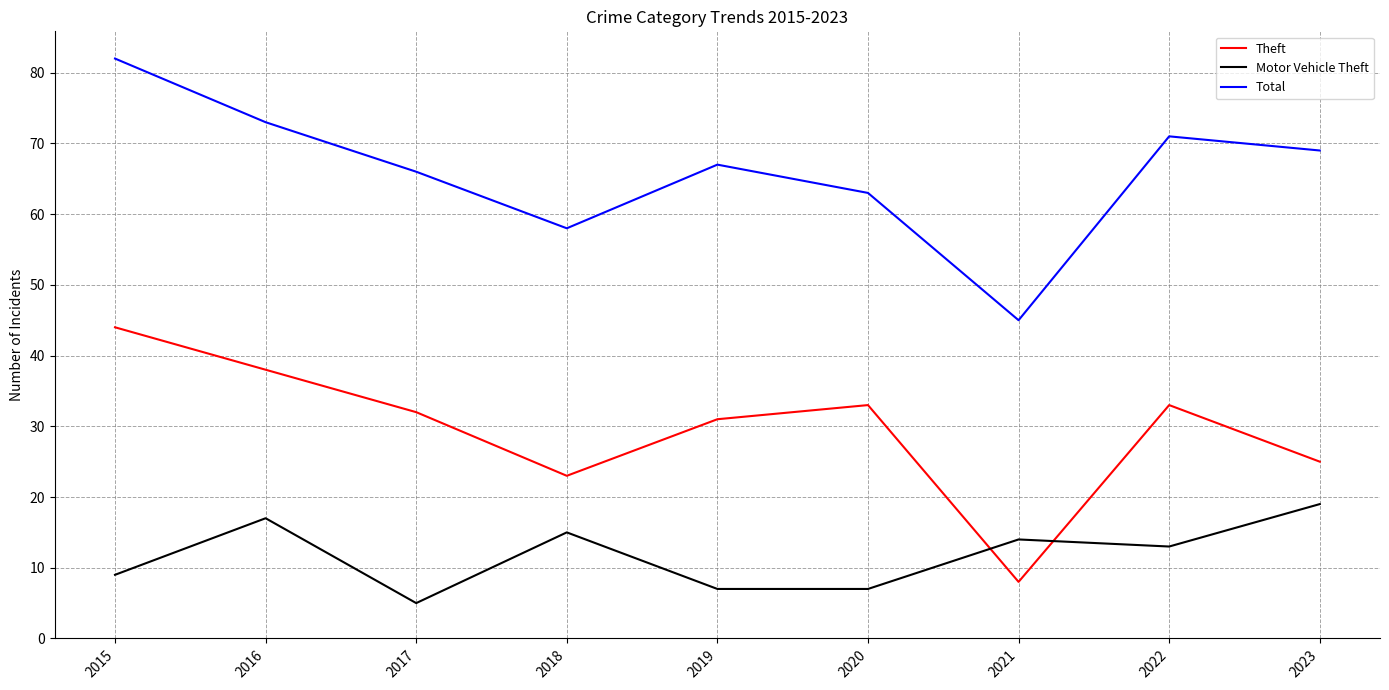

Reading left to right, extract all data points from this chart.

Theft: 44	38	32	23	31	33	8	33	25
Motor Vehicle Theft: 9	17	5	15	7	7	14	13	19
Total: 82	73	66	58	67	63	45	71	69